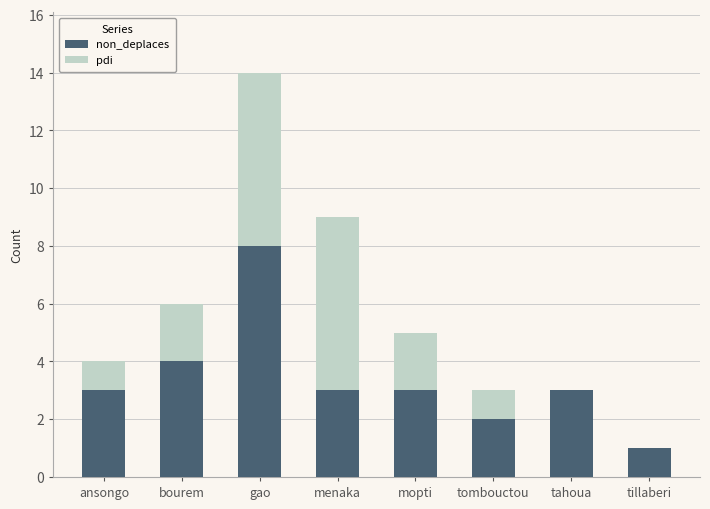

At which category is the sum across all series the highest?

gao